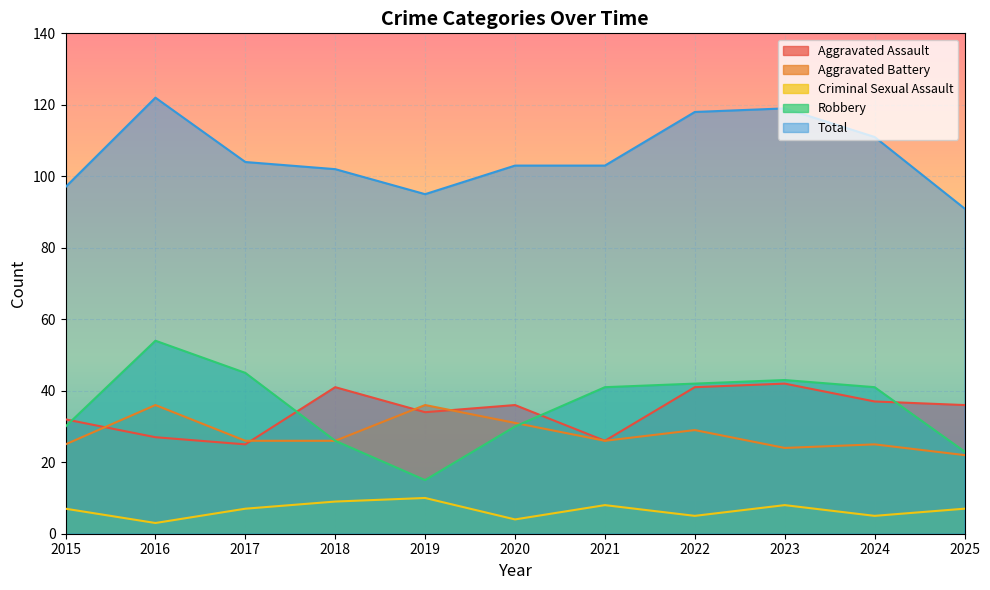

At which category is the sum across all series the highest?

2016